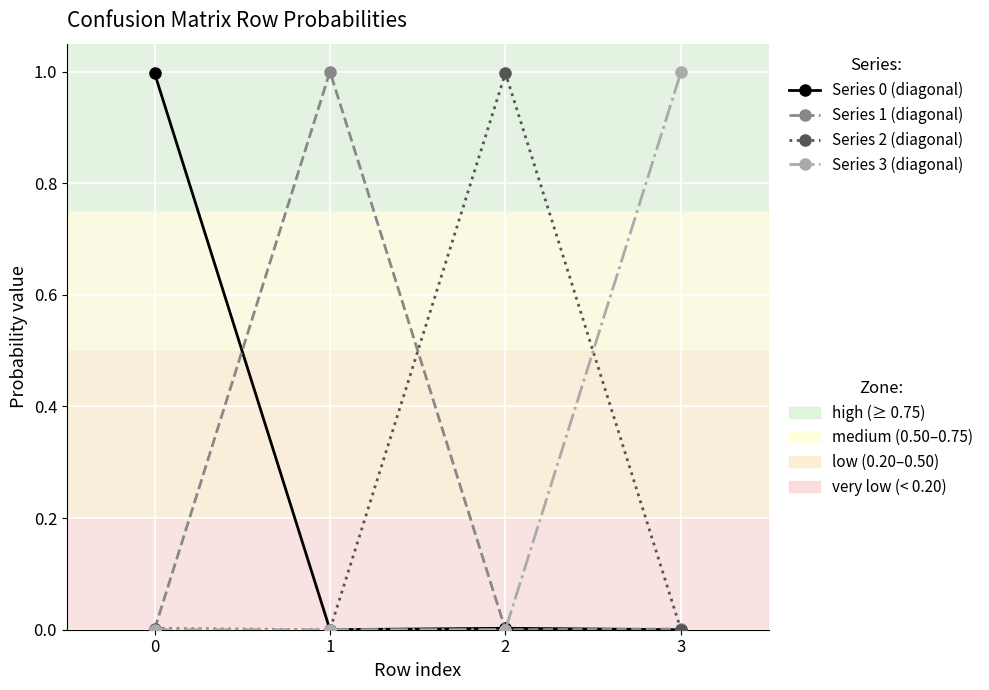

What is the greatest value displayed?

1.0